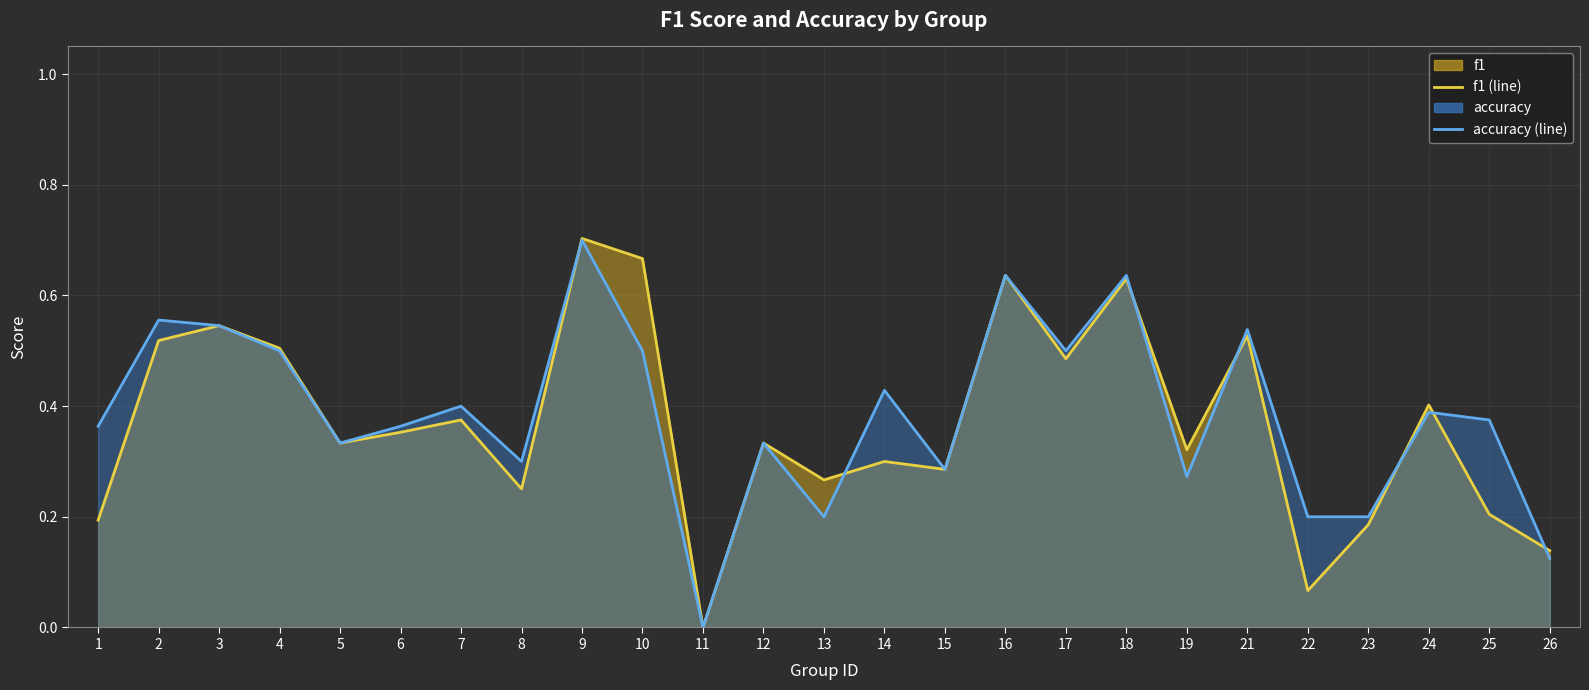

Is it true that accuracy (line) equals 0.4 at 15?

False